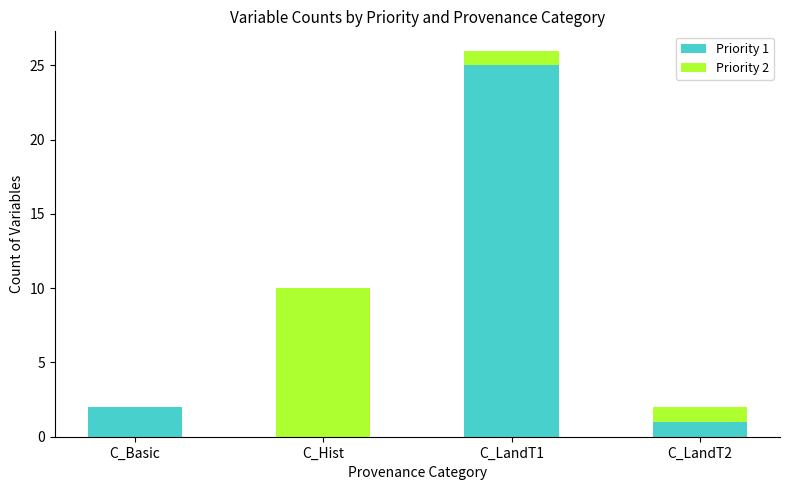

The Priority 1 series shows 25 at C_LandT1. True or false?

True